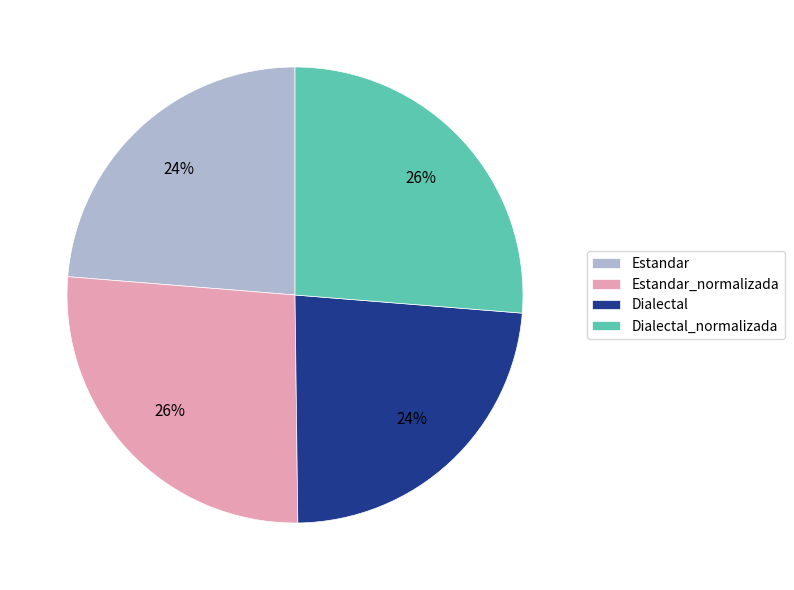

Which has a higher value, Dialectal or Dialectal_normalizada?

Dialectal_normalizada